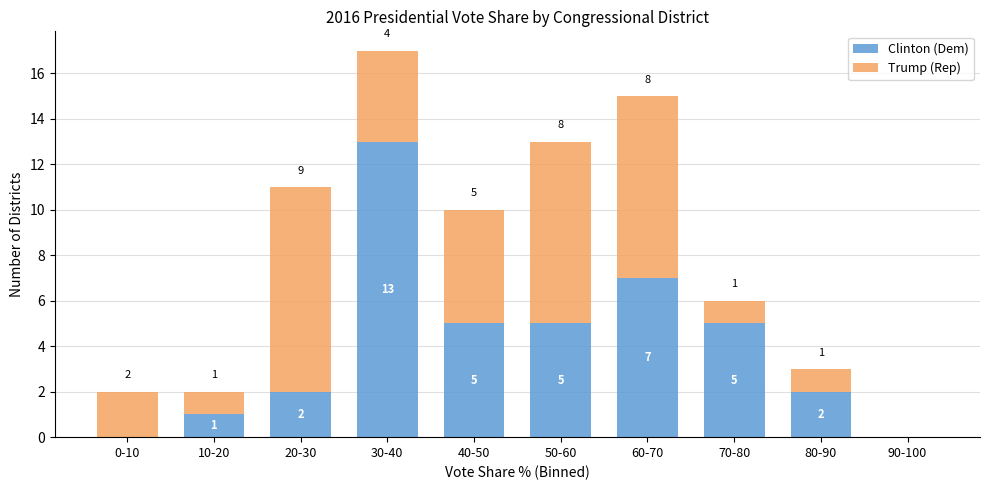

Reading left to right, list the values for the Clinton (Dem) series.

0-10=0	10-20=1	20-30=2	30-40=13	40-50=5	50-60=5	60-70=7	70-80=5	80-90=2	90-100=0